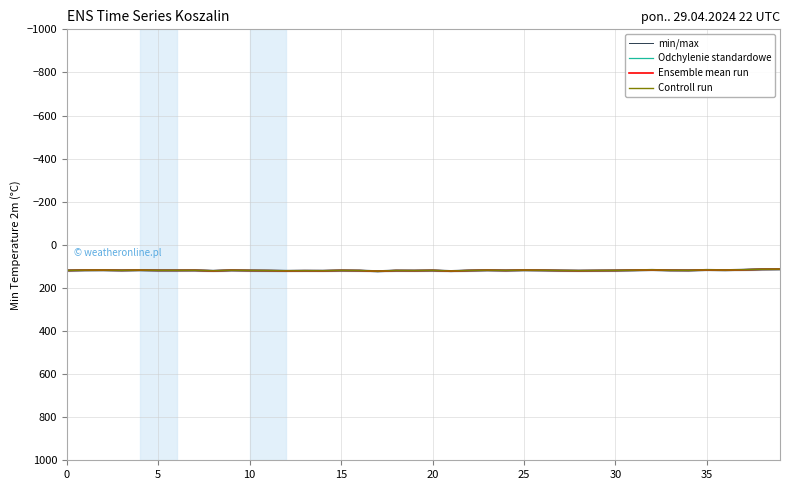

True or false: Controll run and min/max intersect in this chart.

False